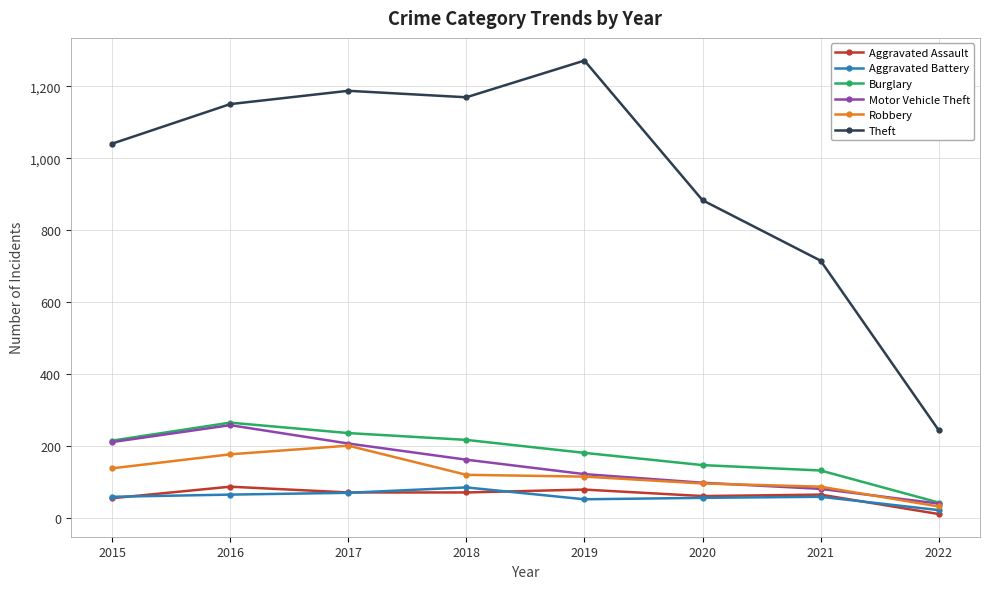

Which label corresponds to the largest value in the chart?

2019